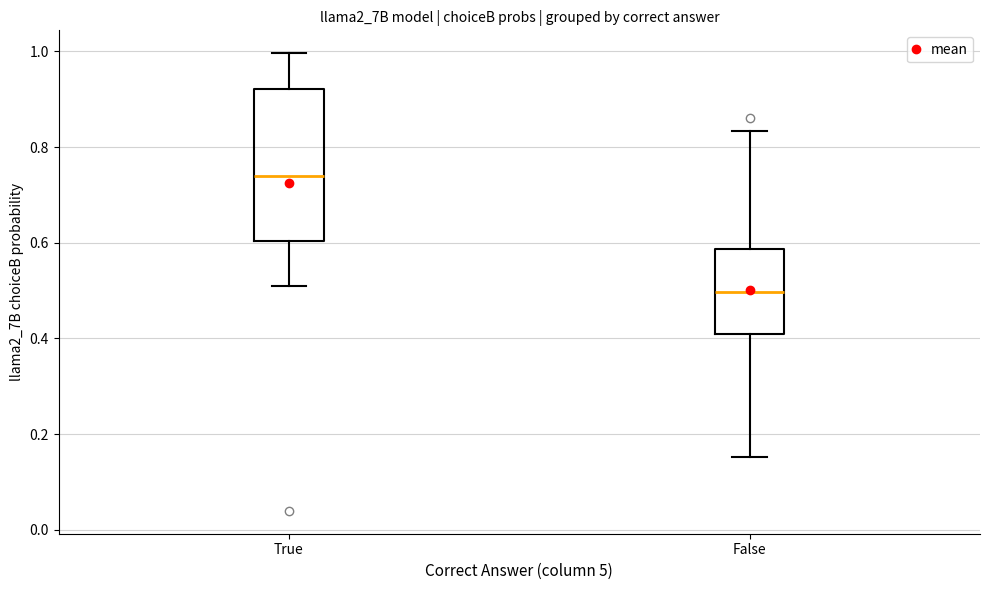

Reading left to right, read every box against the y-axis: the position of its median line, the range the box covers, and the ends of its whiskers. The values are not printed on the chart, so give them approximately, as read against the axis.

True: median 0.74, box 0.60 to 0.92, whiskers 0.52 to 1.00
False: median 0.50, box 0.40 to 0.58, whiskers 0.16 to 0.84